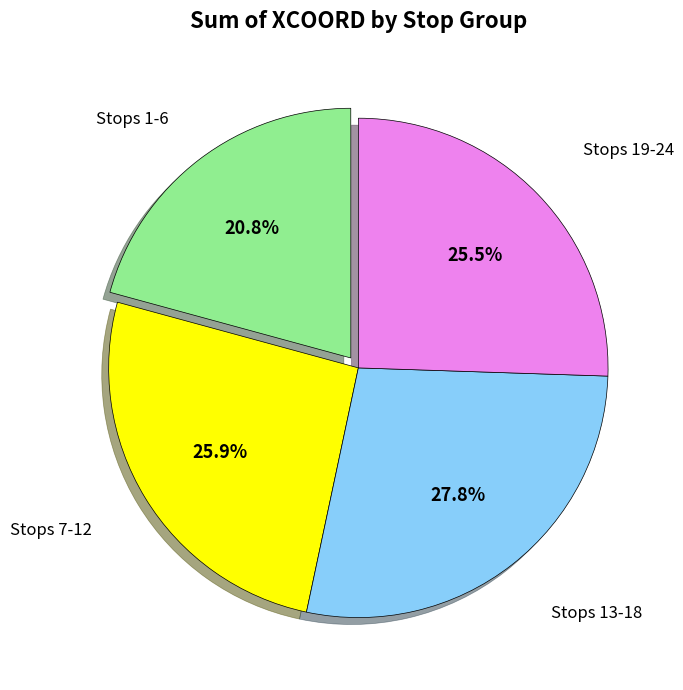

Is there a majority slice in this chart?

No